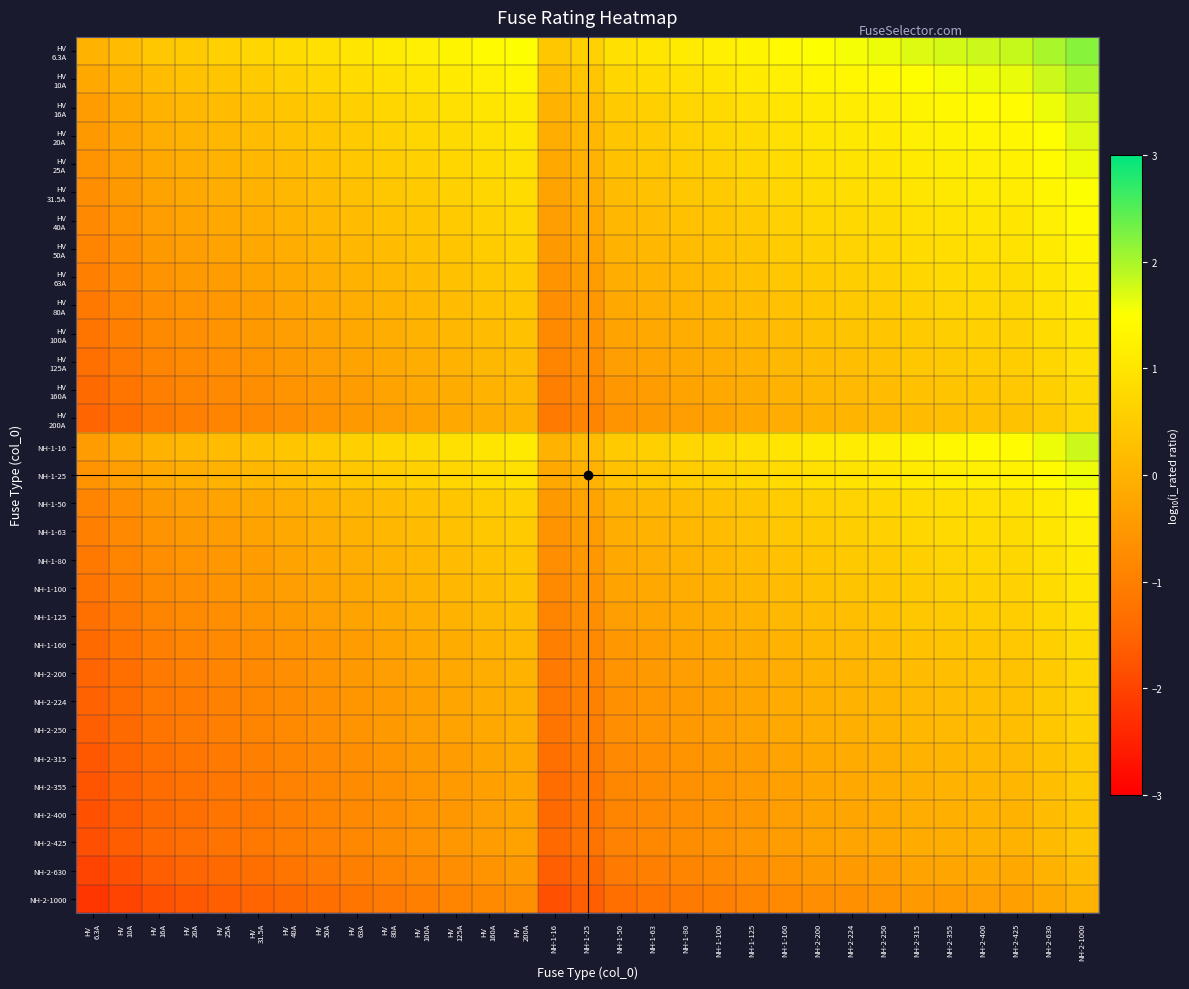

Between NH-1-160 and HV
31.5A, which is larger?

NH-1-160